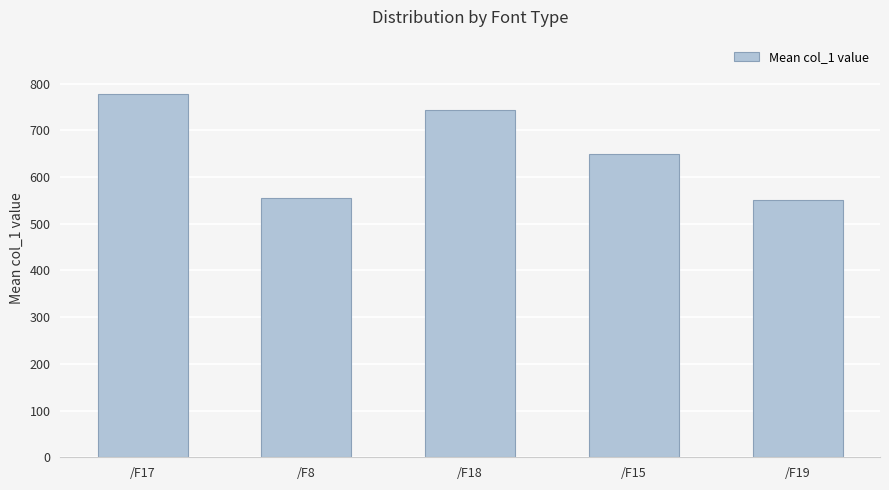

What is the label of the 2nd bar from the right?

/F15